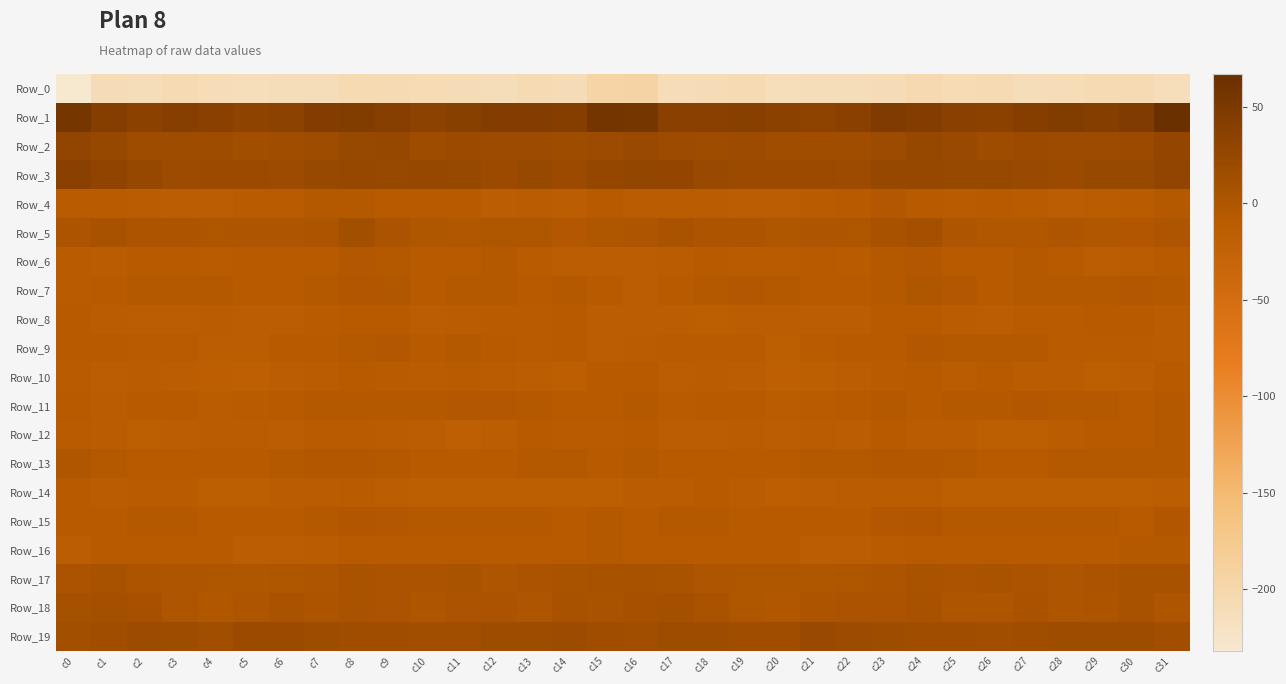

List the series in order of their peak value, highest first.

Row_1, Row_3, Row_2, Row_19, Row_5, Row_18, Row_17, Row_13, Row_7, Row_15, Row_11, Row_4, Row_6, Row_9, Row_16, Row_12, Row_8, Row_10, Row_14, Row_0